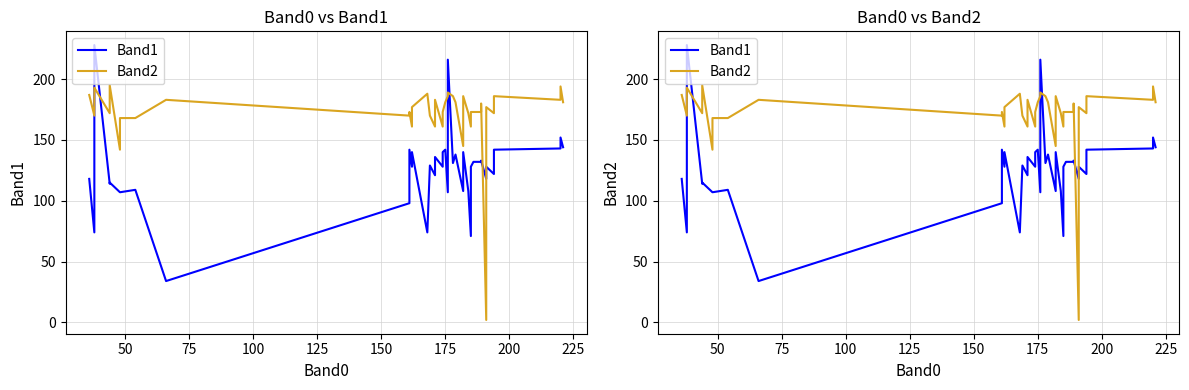

How many intersections are there between Band1 and Band2?

6